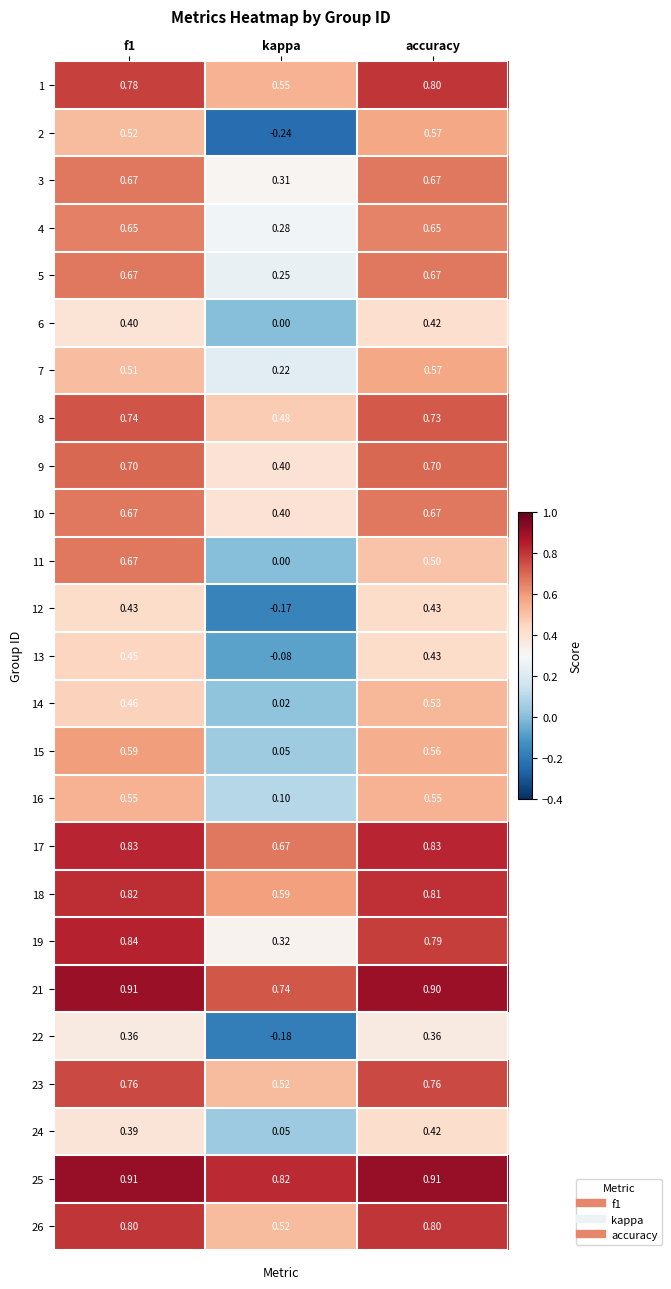

At which category is the sum across all series the highest?

f1